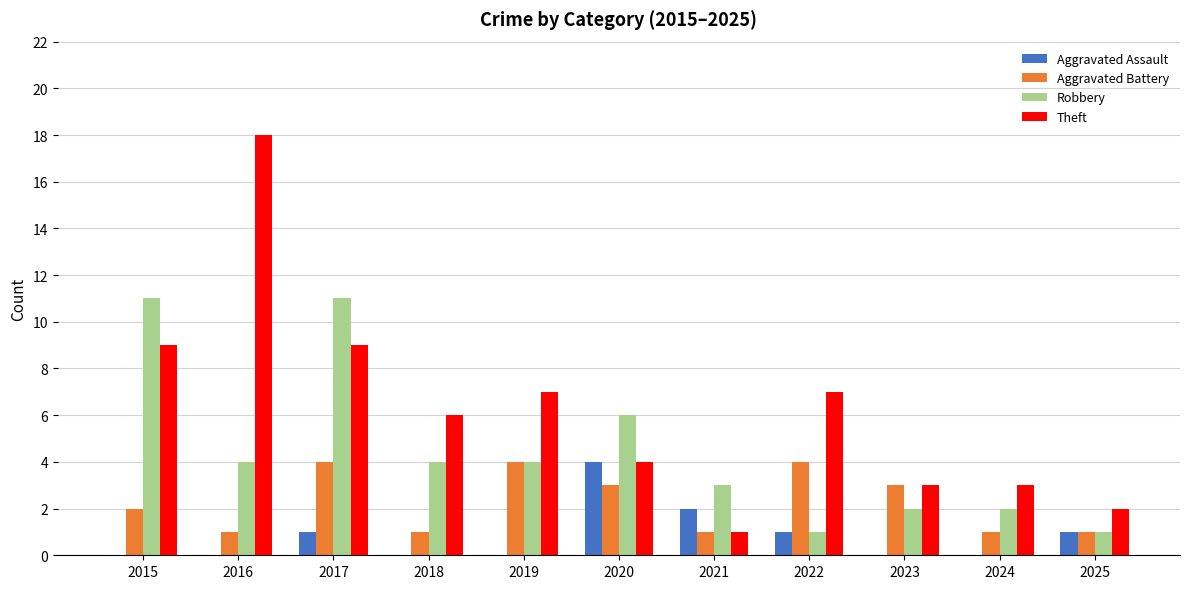

What is the maximum value shown in the chart?

18